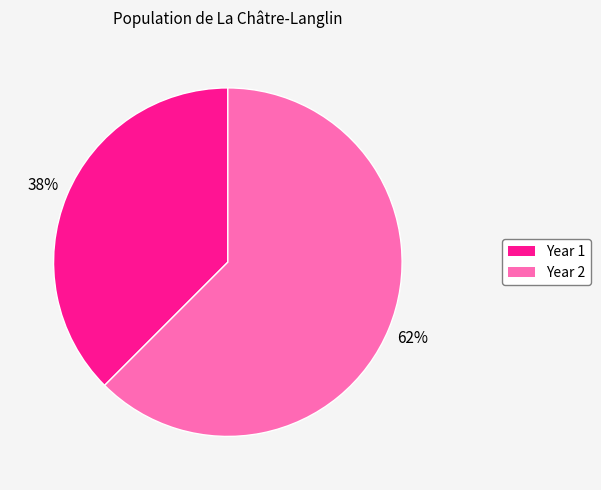

Count the number of slices in the pie.

2